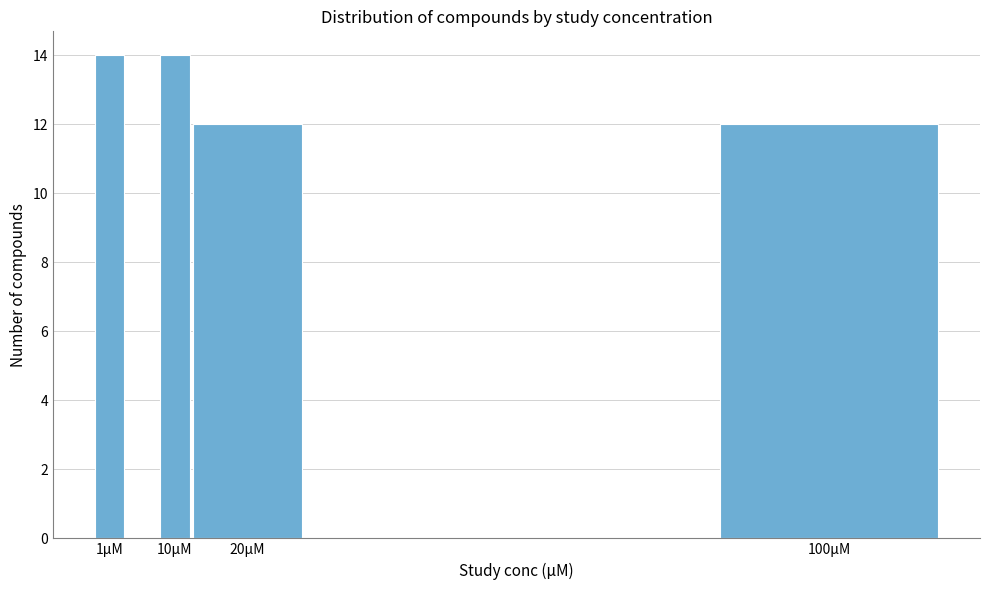

Reading right to left, what are all the values shown in this chart?

100µM=12	20µM=12	10µM=14	1µM=14